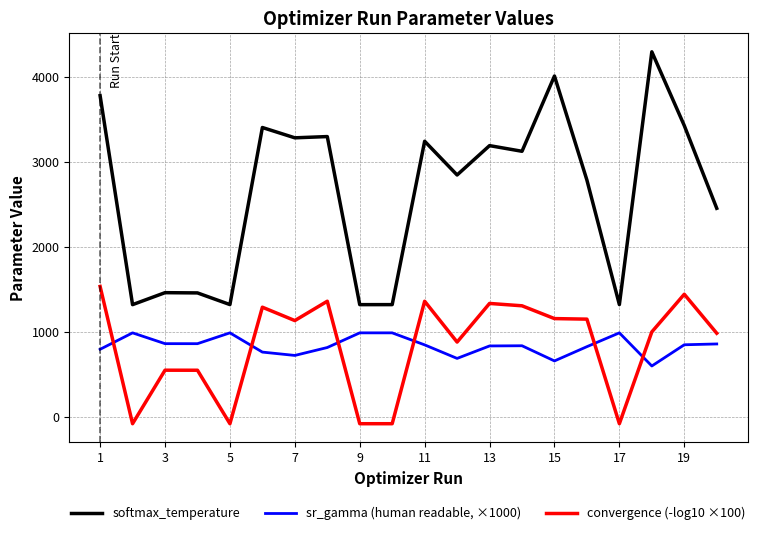

What is the average value of the sr_gamma (human readable, ×1000) series?

839.5